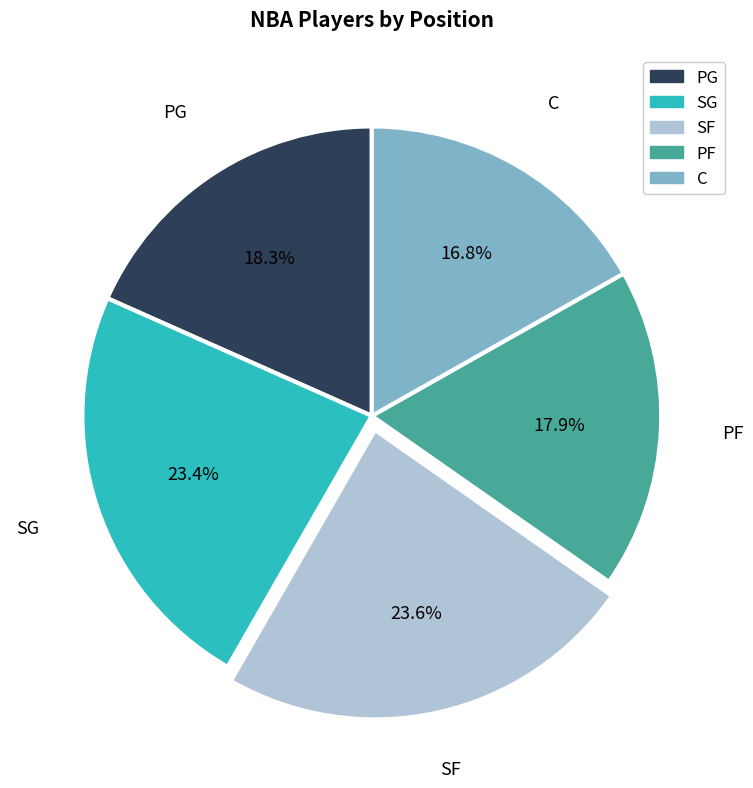

What is the ratio of the value at PG to the value at SG?

0.8